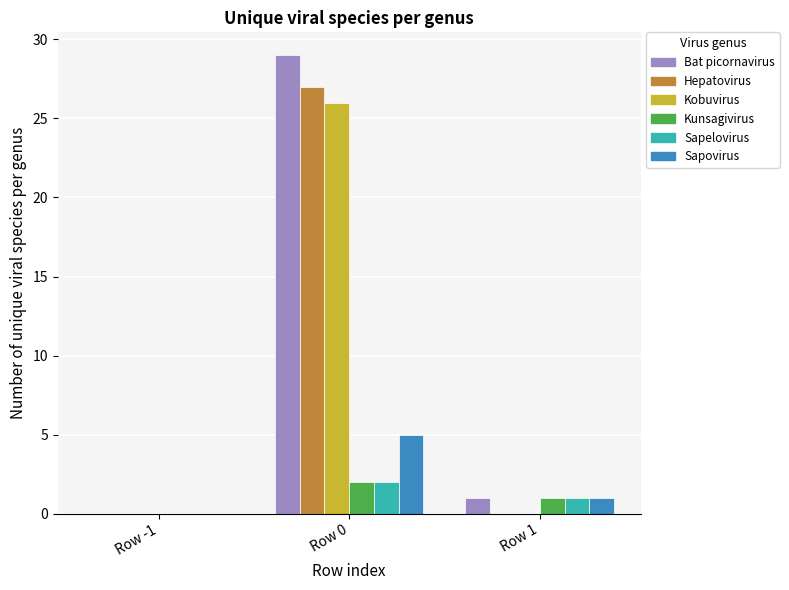

What is the sum of all Bat picornavirus values?

30